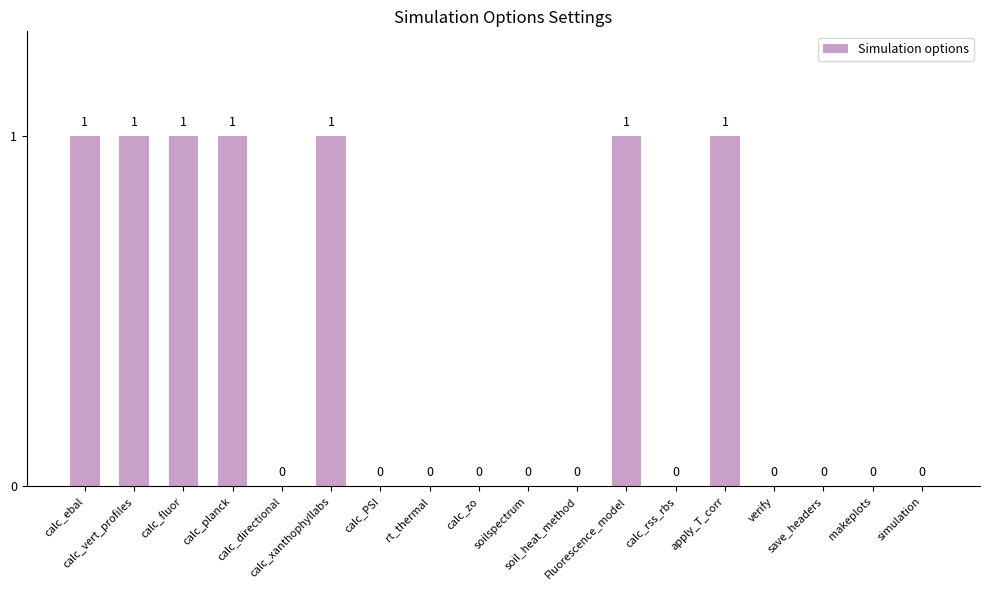

True or false: the data shows 0 at simulation.

True